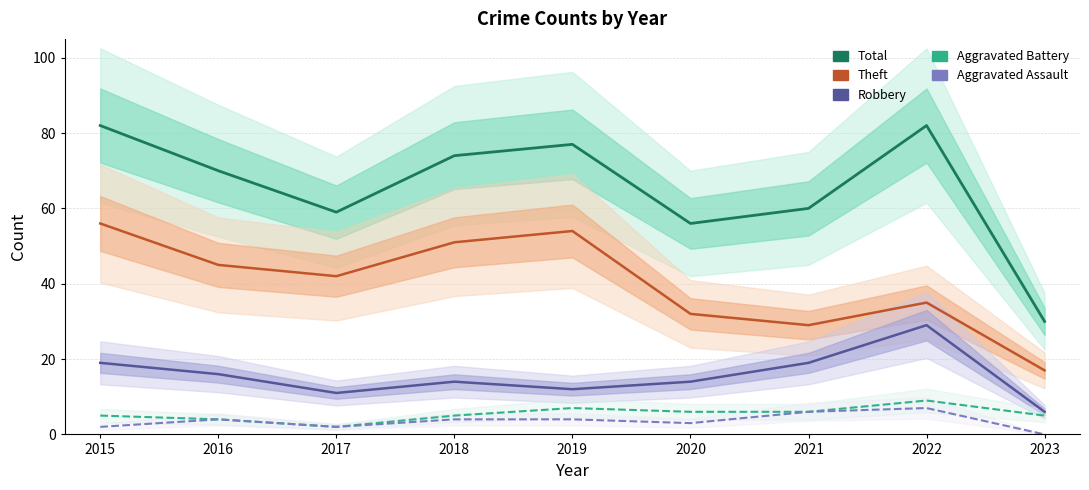

List the series in order of their peak value, lowest first.

Aggravated Assault, Aggravated Battery, Robbery, Theft, Total